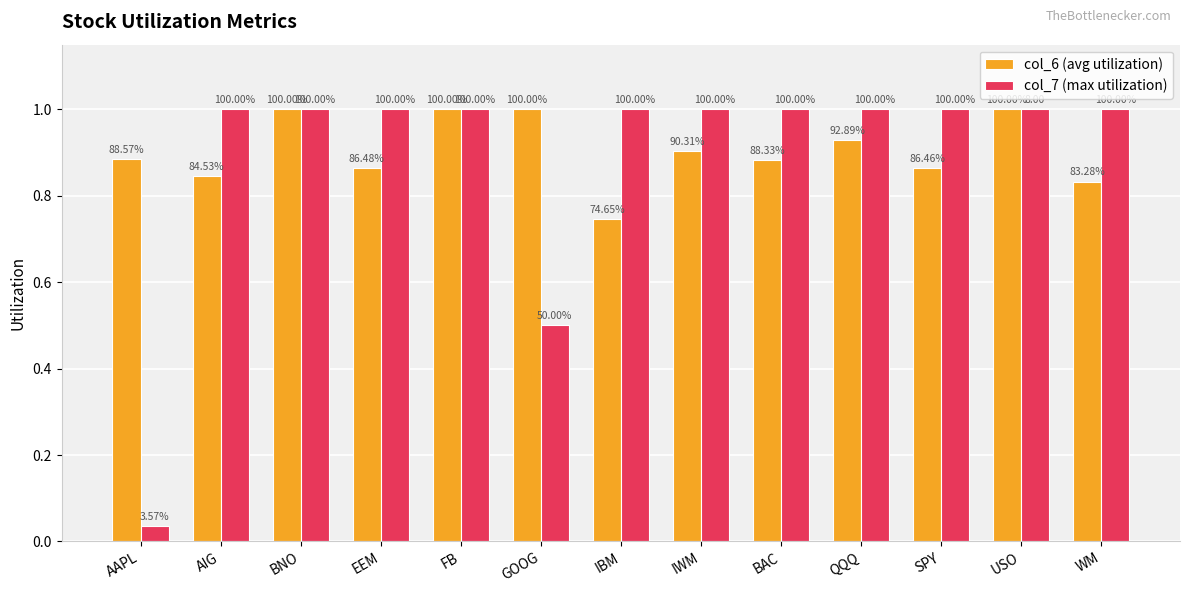

What are all the series names shown in the legend?

col_6 (avg utilization), col_7 (max utilization)